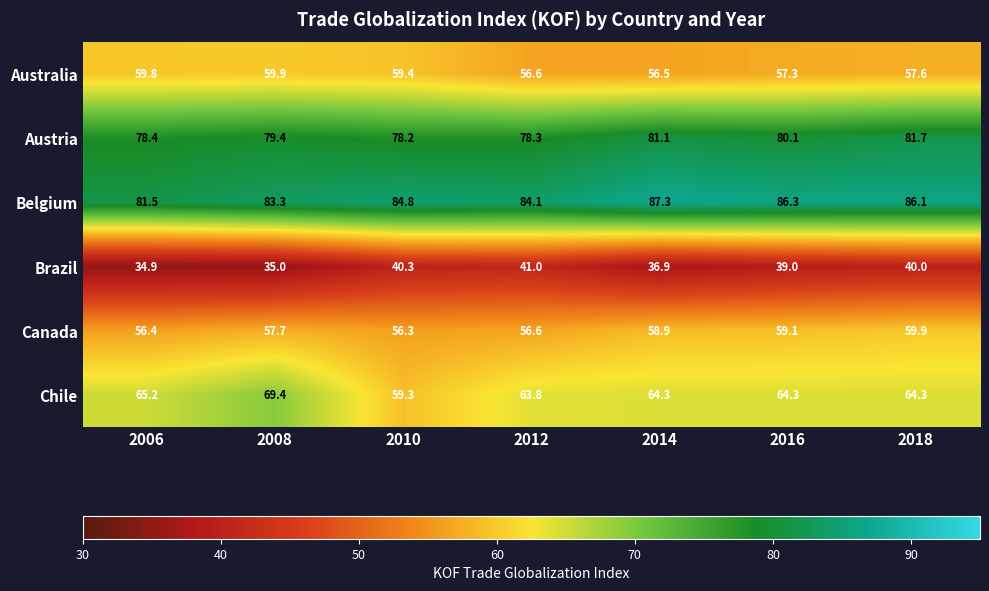

Rank the series at 2014 from highest to lowest value.

Belgium, Austria, Chile, Canada, Australia, Brazil